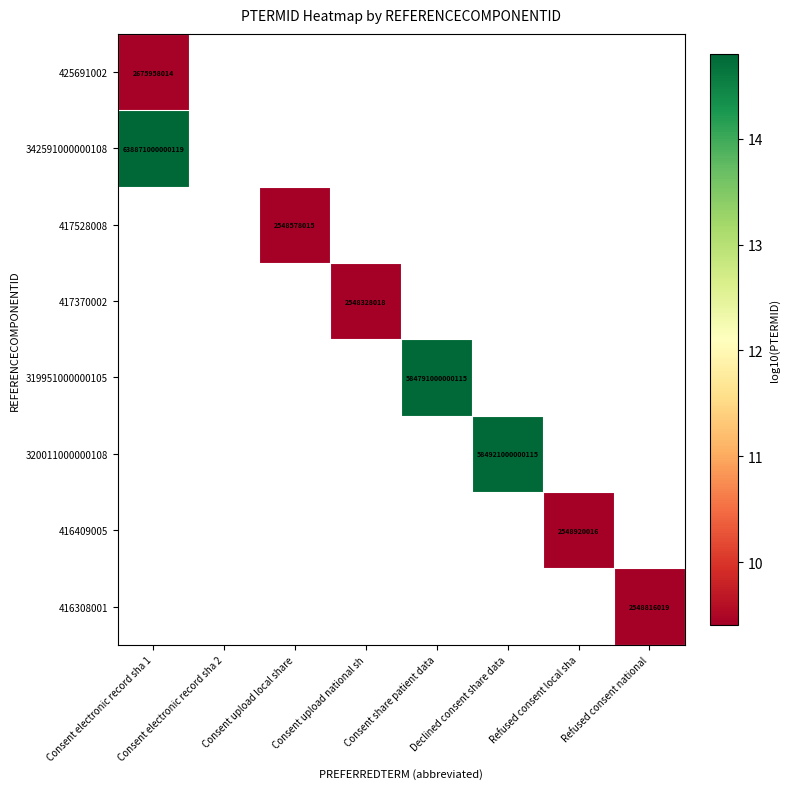

Where does the 319951000000105 series first go above 14?

Consent share patient data